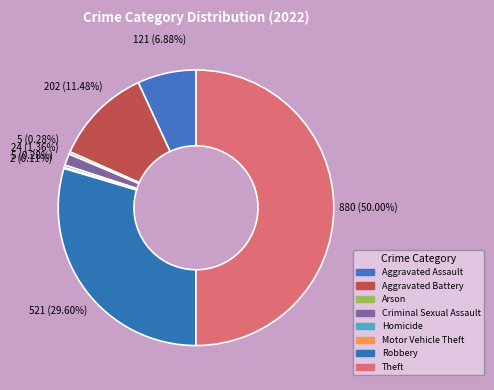

To the nearest percent, what percentage of the pie is Robbery?

30%